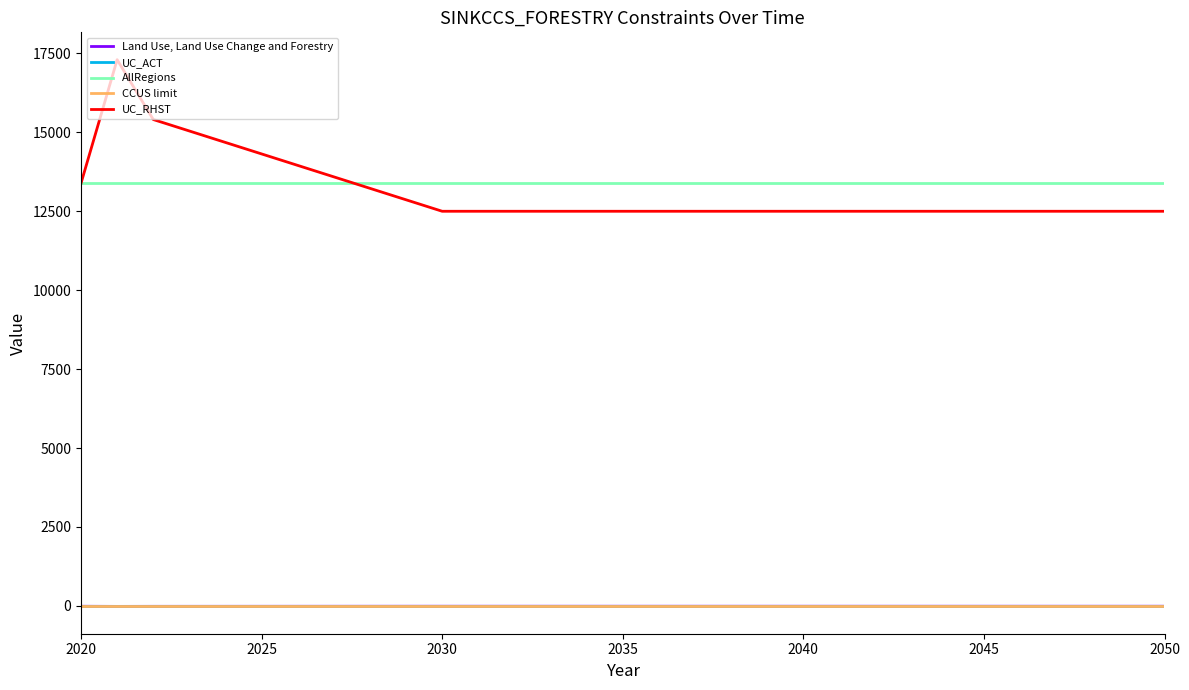

What is the maximum value for AllRegions?

13387.7